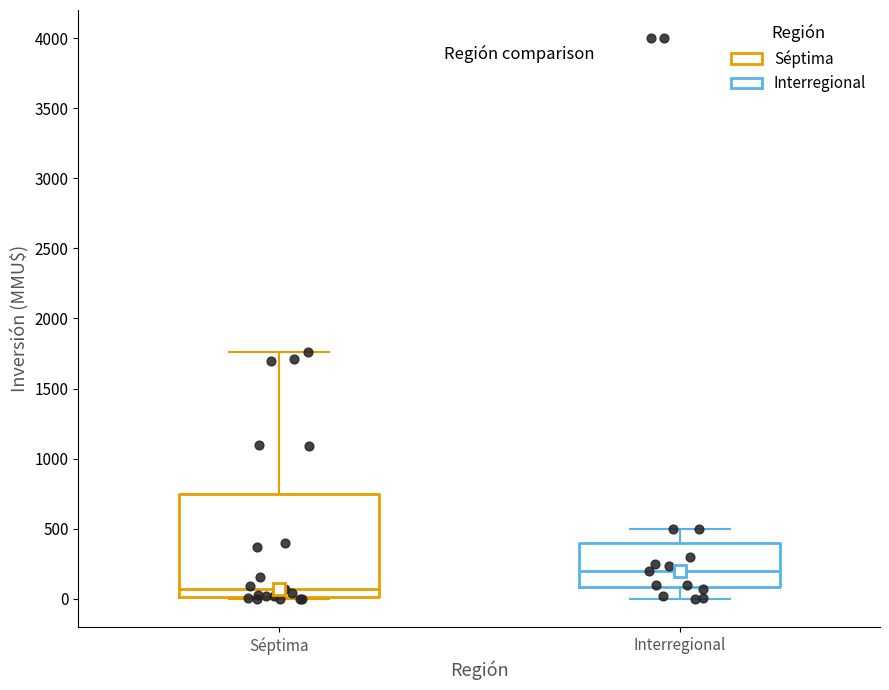

Comparing the boxes themselves (not the whiskers), which one is the tallest?

Séptima